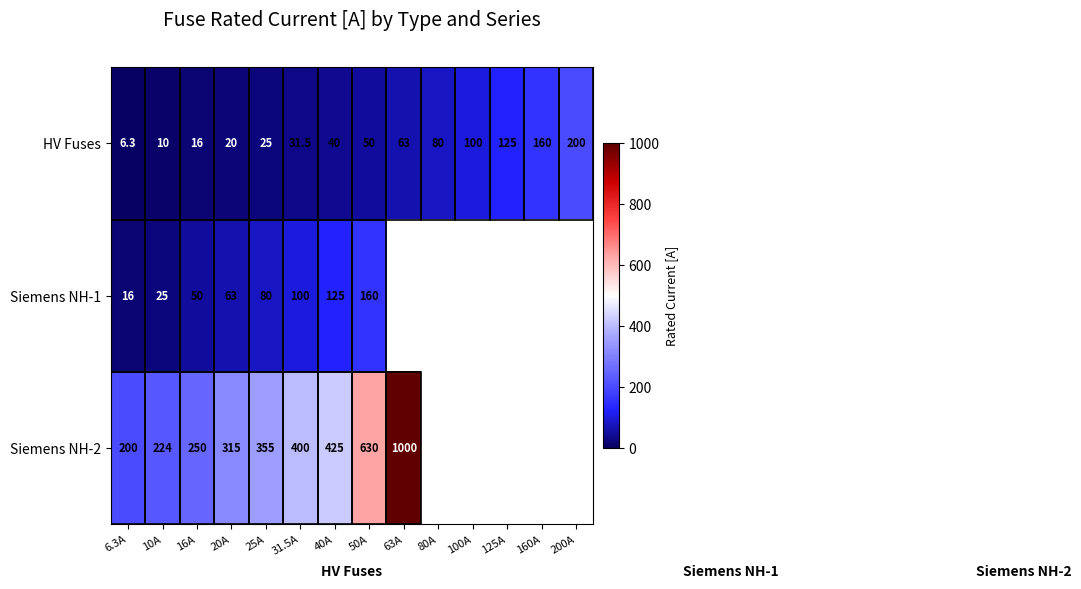

At which category does the chart reach its minimum across all series?

6.3A